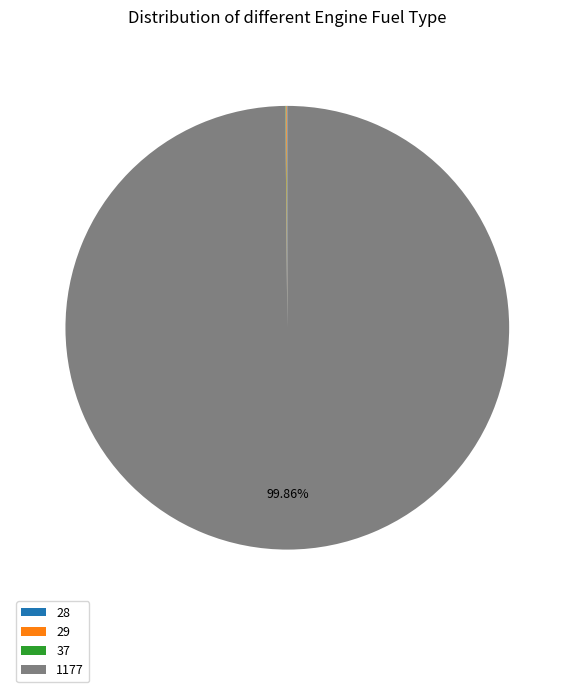

What percentage is the 1177 slice, to the nearest percent?

100%